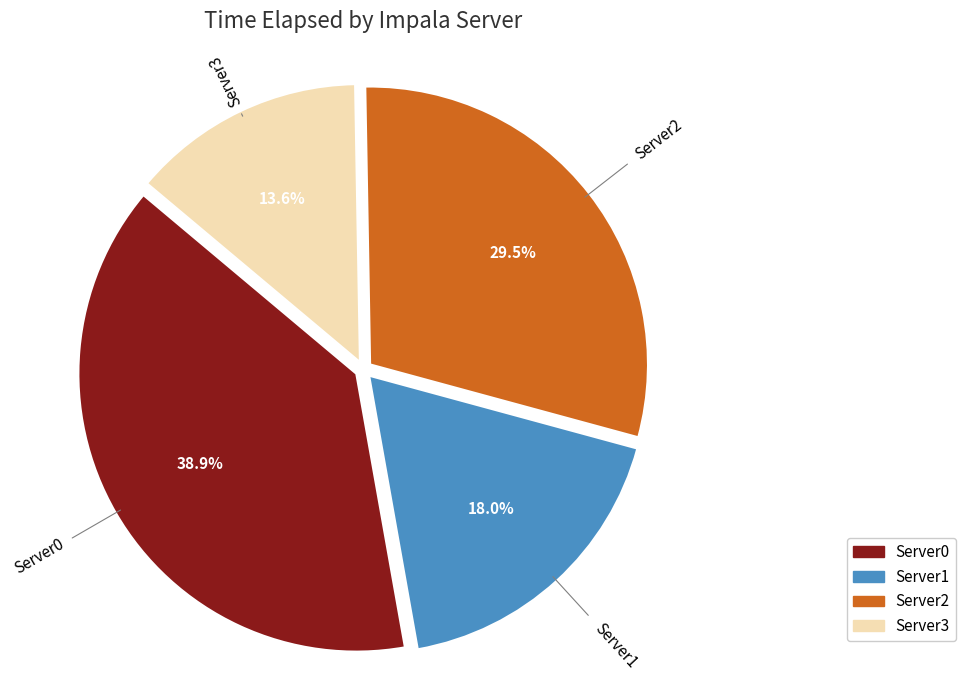

How many segments does this pie chart have?

4